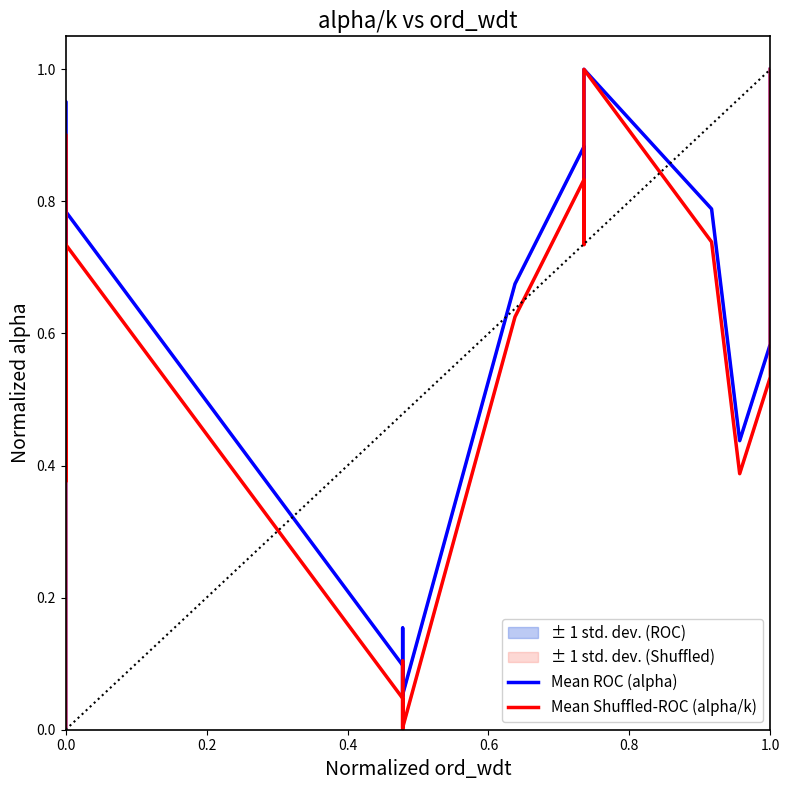

How many lines are shown in the chart?

2